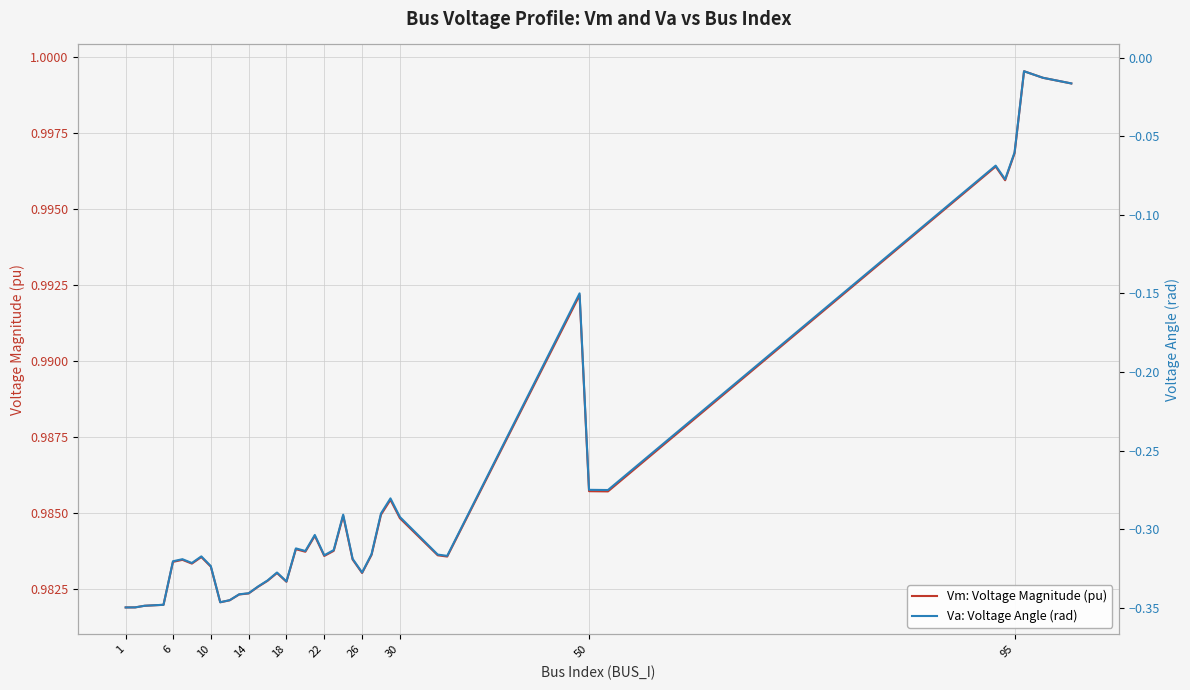

Which series has the largest range (max minus min)?

Va: Voltage Angle (rad)